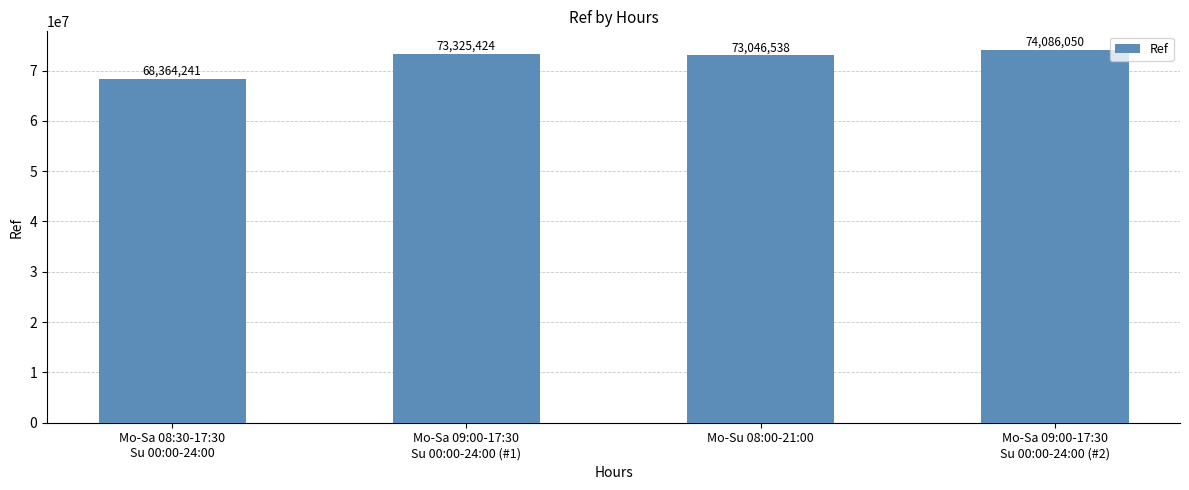

Reading right to left, extract all data points from this chart.

74086050	73046538	73325424	68364241